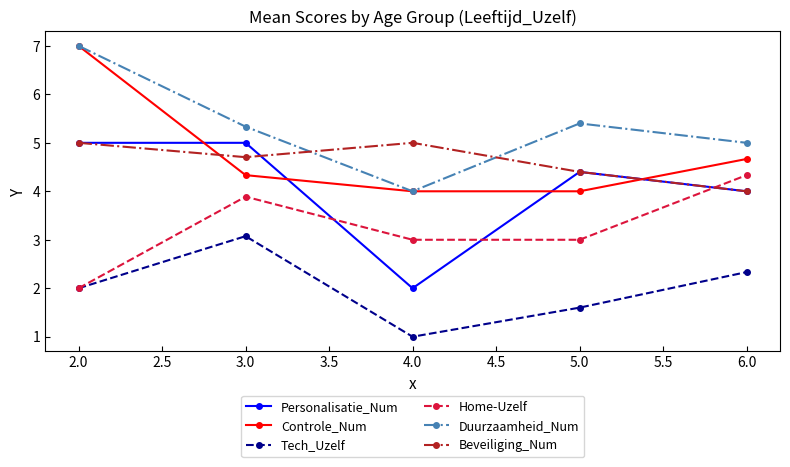

Does the chart have visible grid lines?

No